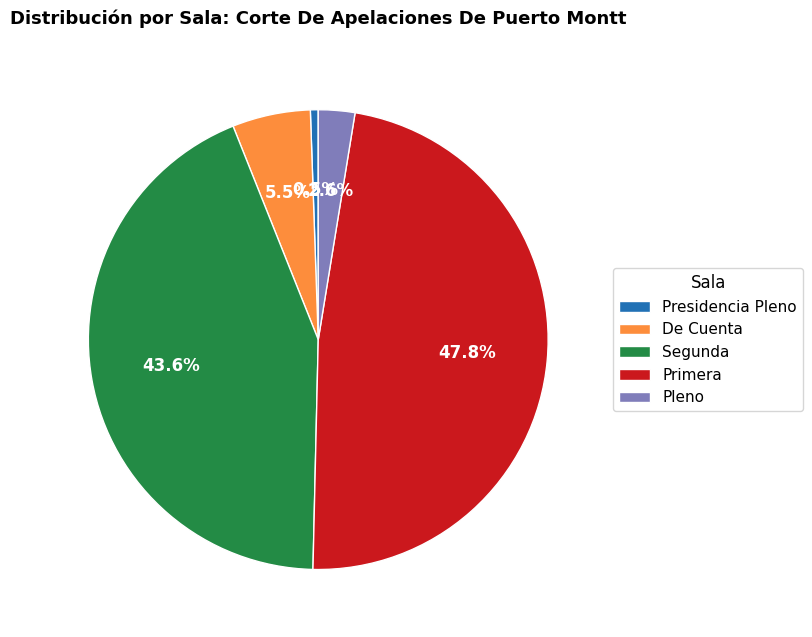

To the nearest percent, what is the combined percentage of Segunda and Primera?

91%